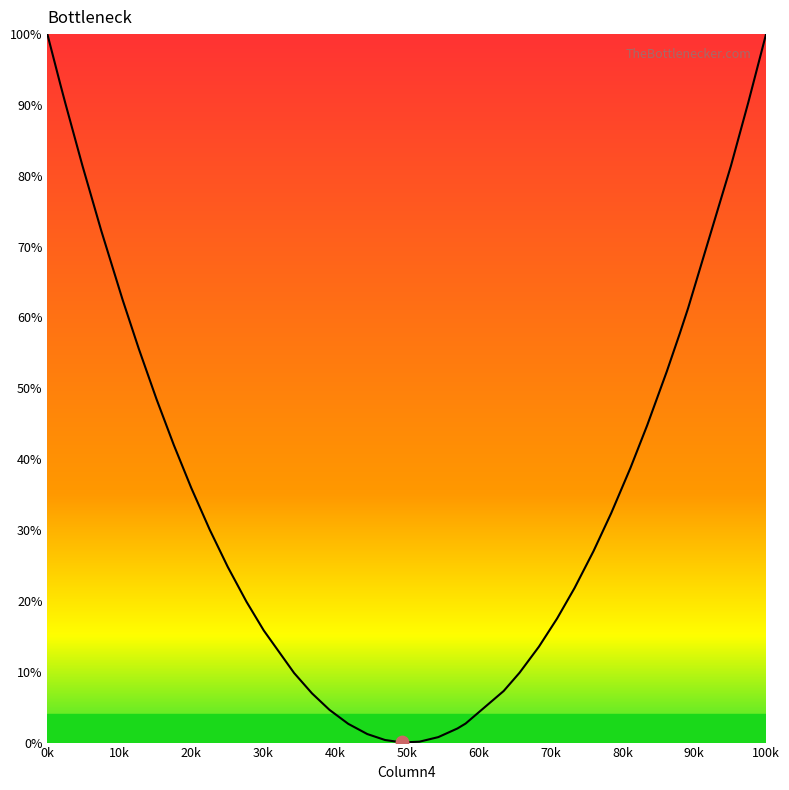

What is the difference between the maximum and minimum values?

100.0